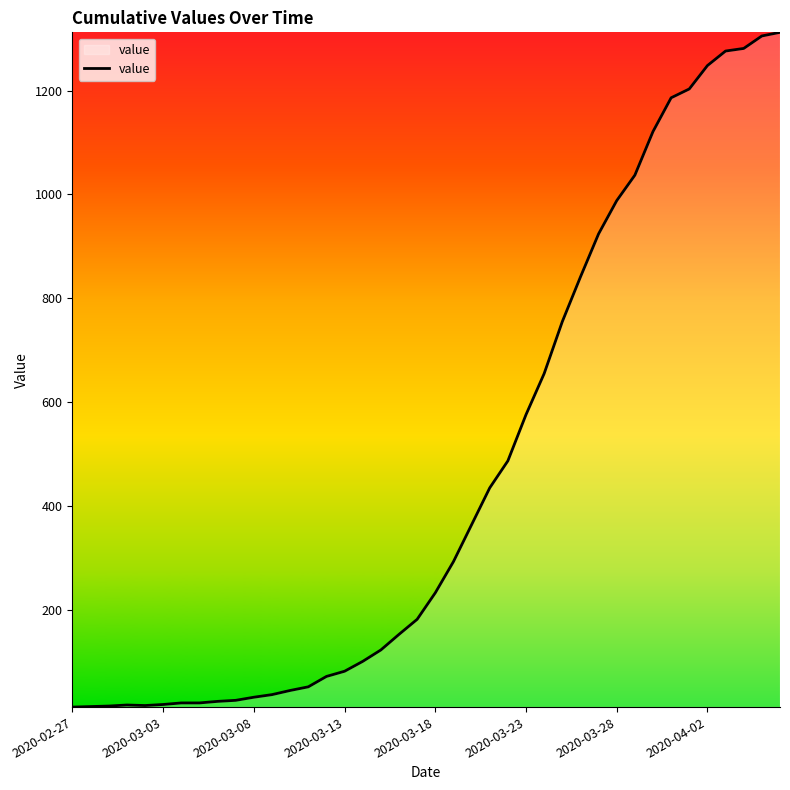

What is the maximum value shown in the chart?

1312